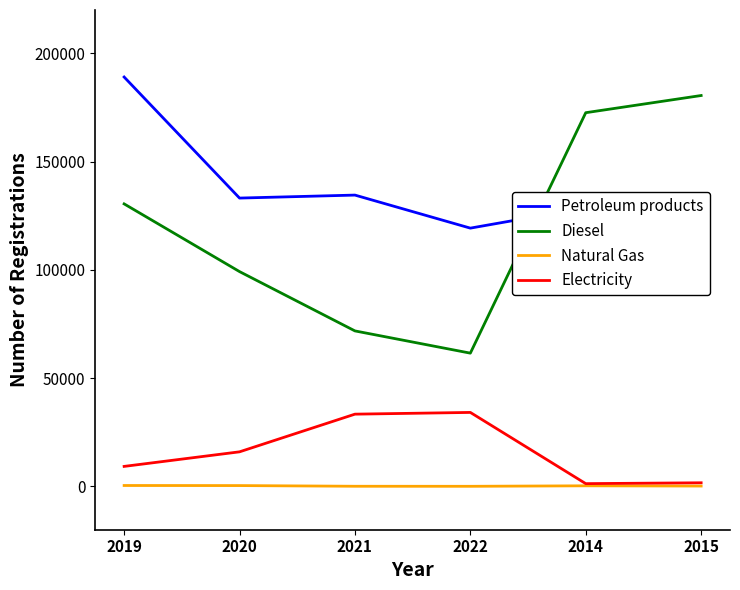

The value of Petroleum products at 2021 is 134529. True or false?

True